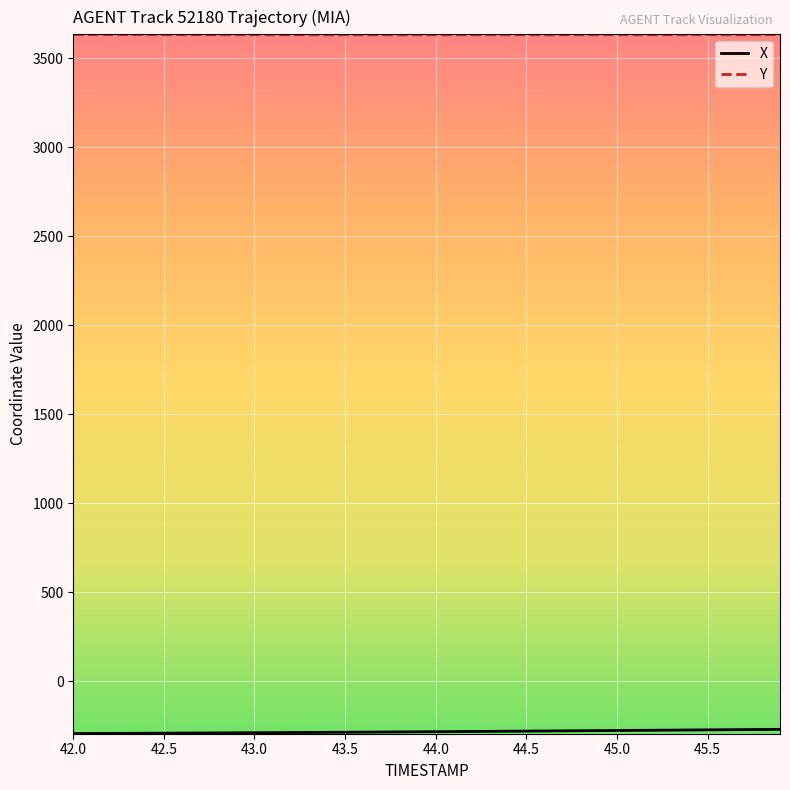

What is the greatest value displayed?

3633.5